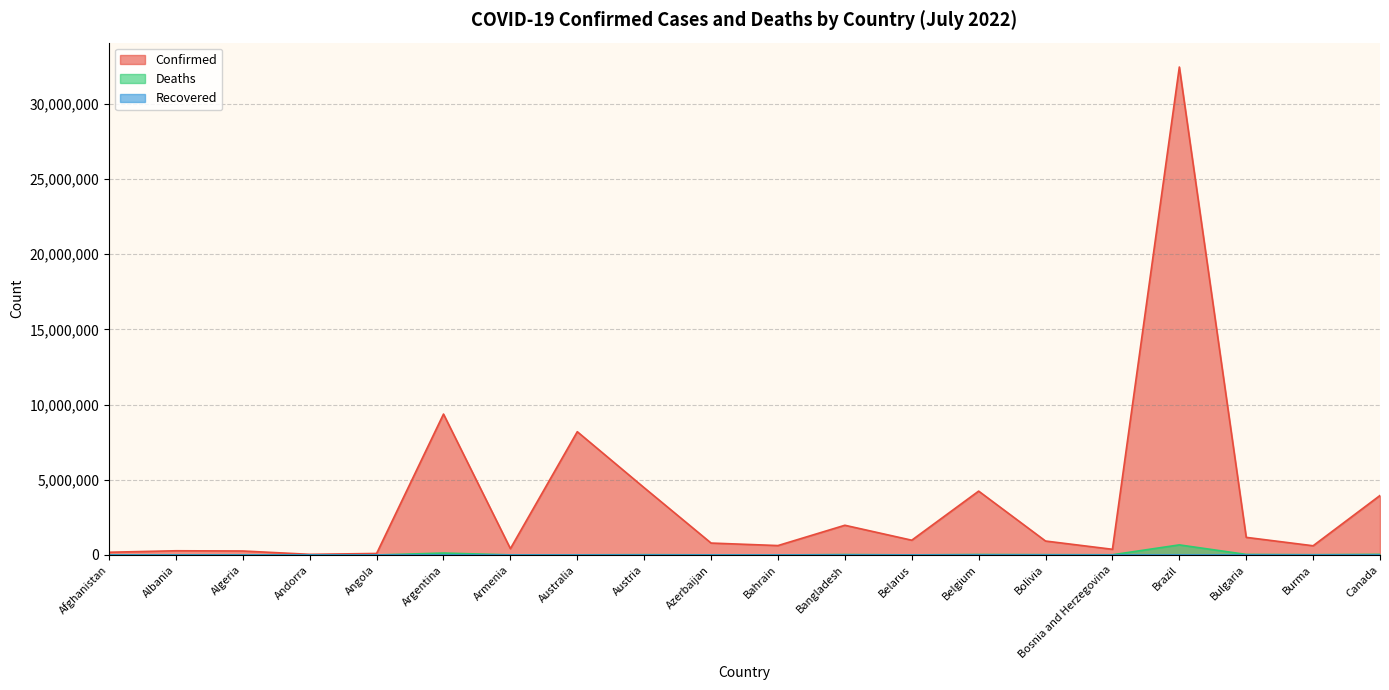

How many values in the Deaths series are below 15806?

10